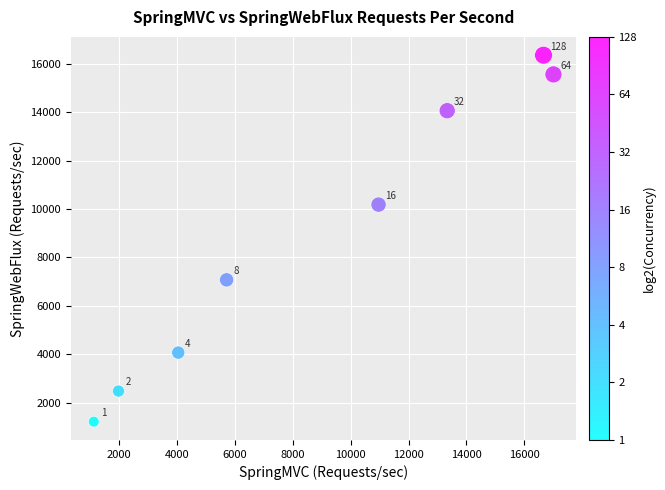

What Y value in the scatter plot is closest to 8785?

10181.4